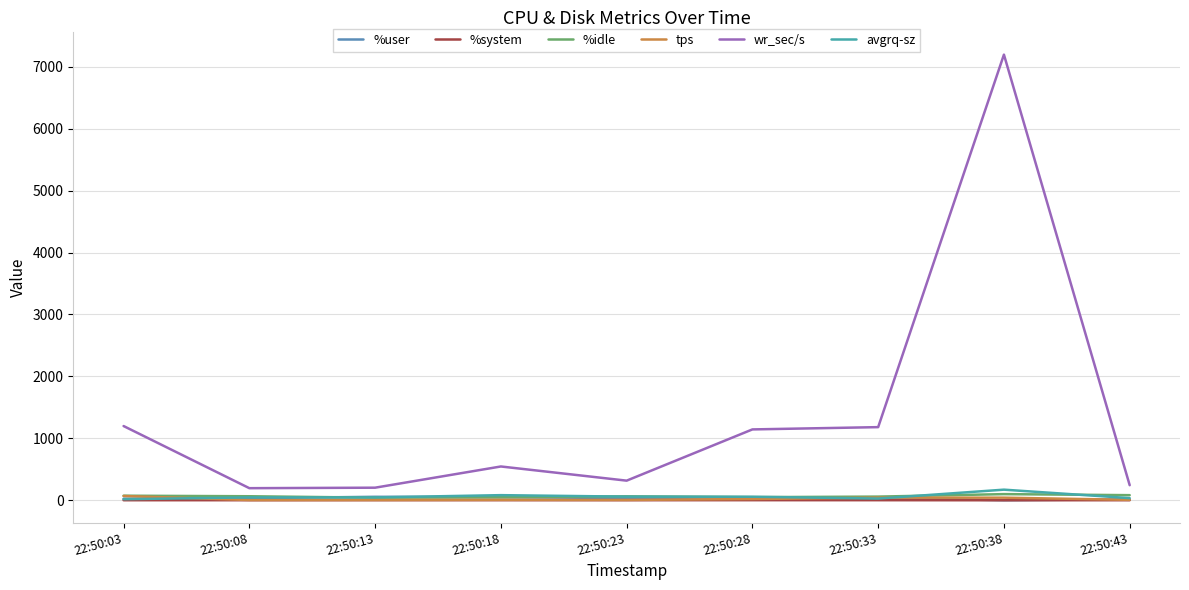

What is the difference between the highest and lowest values at 22:50:43?

242.0